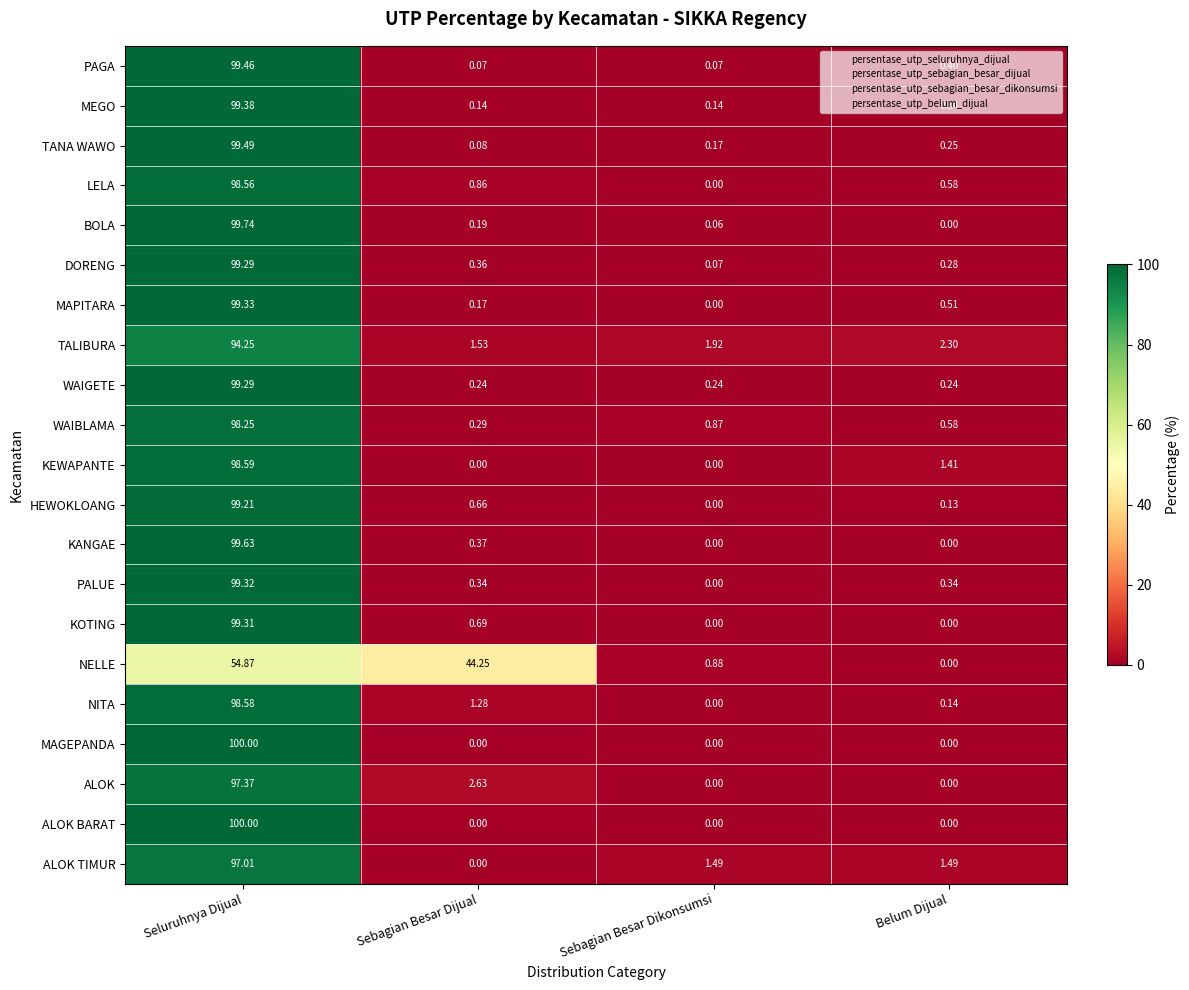

Which label corresponds to the largest value in the chart?

Seluruhnya Dijual